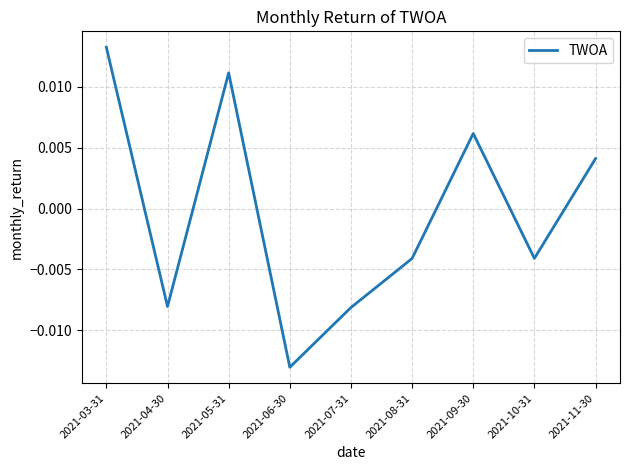

How many values are below zero?

5